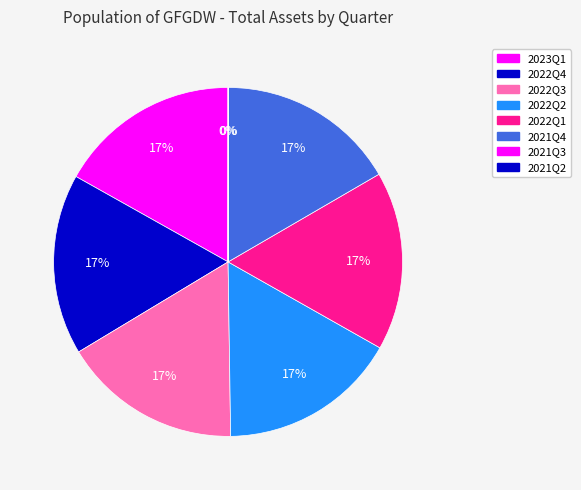

To the nearest percent, what is the difference between the largest and smallest slice percentages?

17%